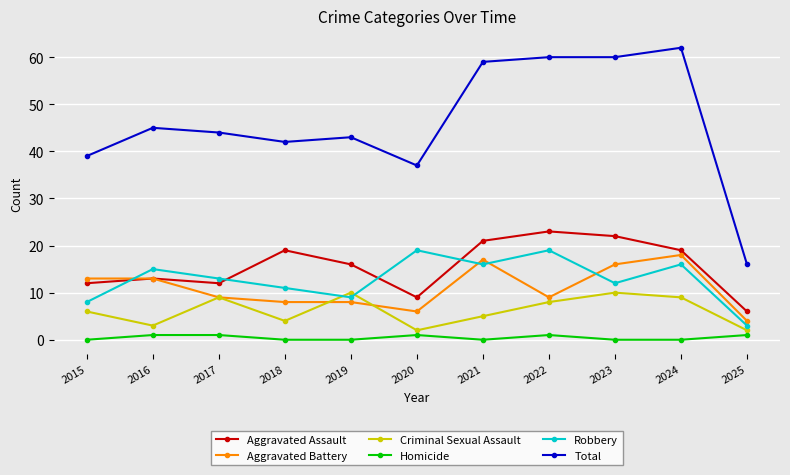

Does the chart have visible grid lines?

Yes